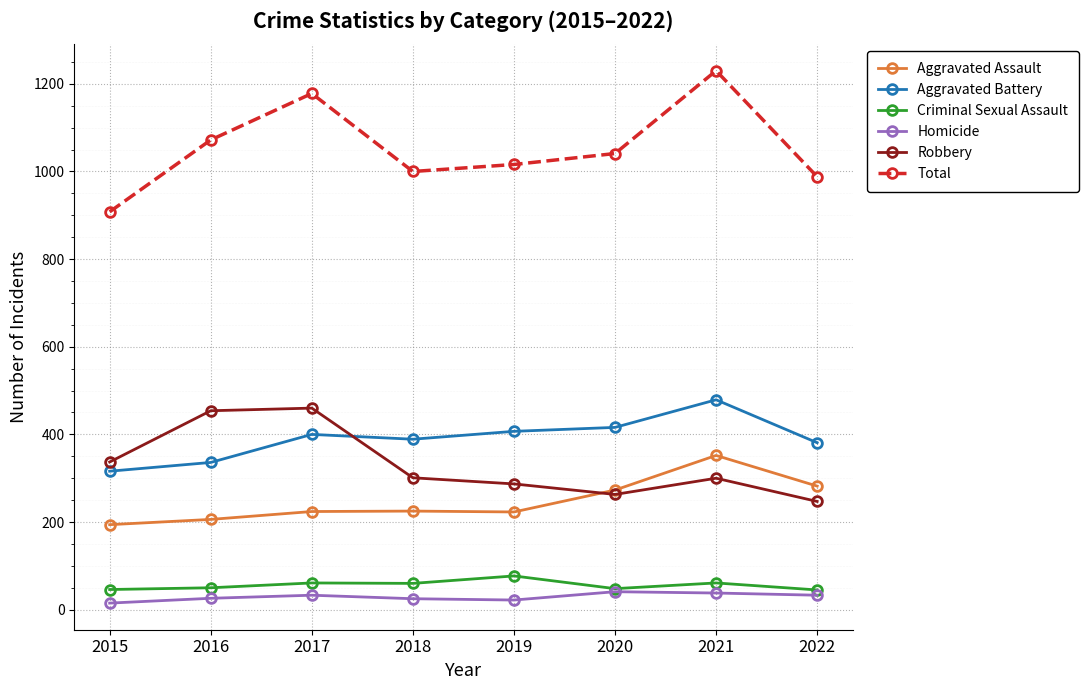

What are all the series names shown in the legend?

Aggravated Assault, Aggravated Battery, Criminal Sexual Assault, Homicide, Robbery, Total